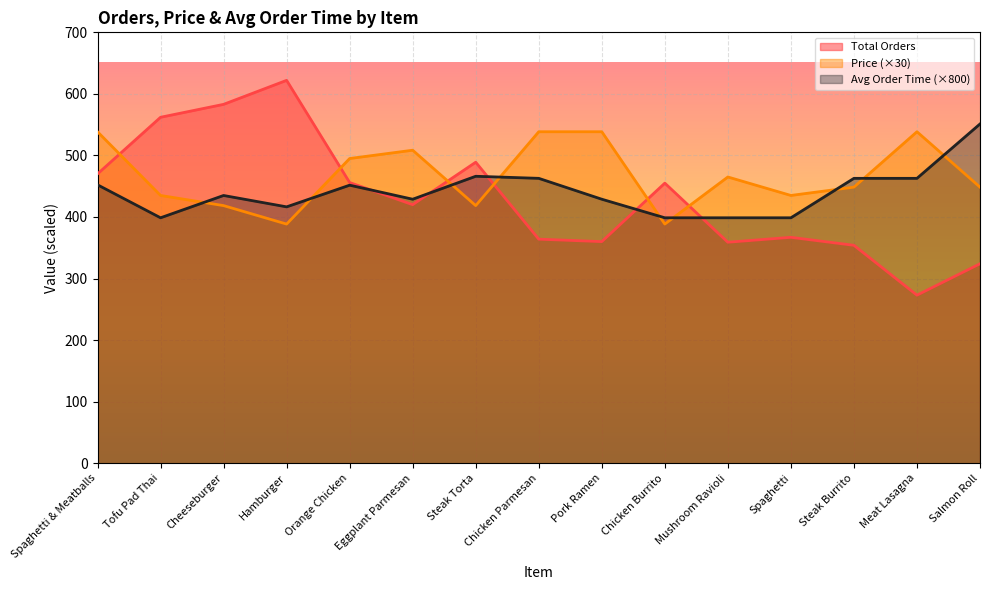

List the labels in order of Avg Order Time value, largest first.

Salmon Roll, Steak Torta, Chicken Parmesan, Steak Burrito, Meat Lasagna, Spaghetti & Meatballs, Orange Chicken, Cheeseburger, Eggplant Parmesan, Pork Ramen, Hamburger, Tofu Pad Thai, Chicken Burrito, Mushroom Ravioli, Spaghetti